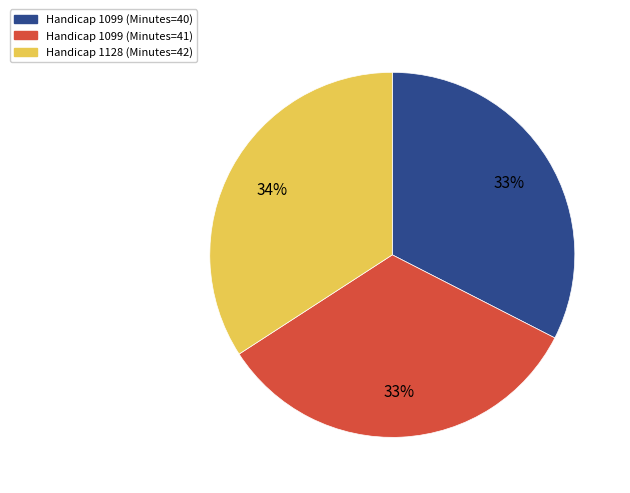

How many slices are in this pie chart?

3